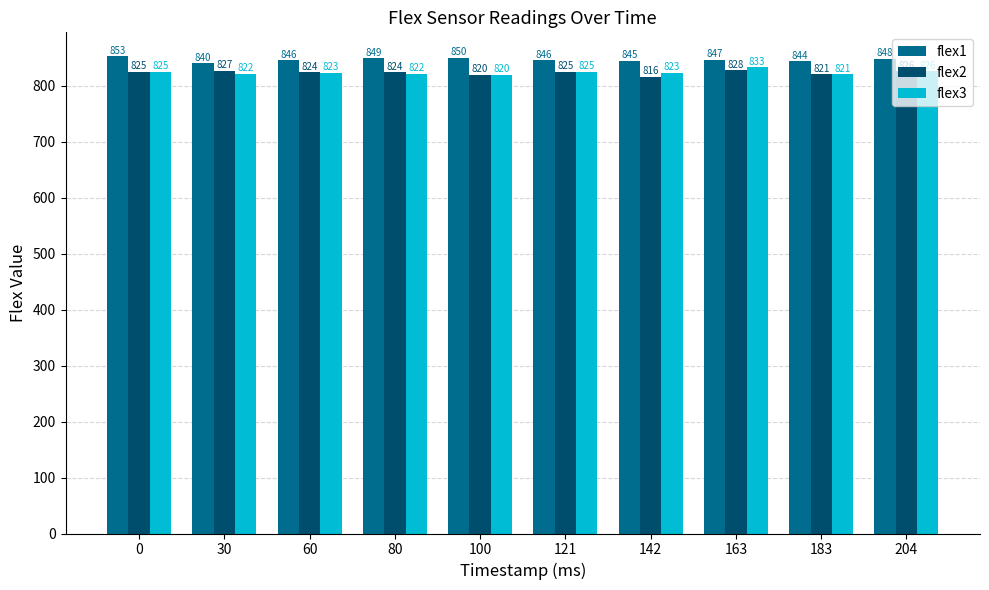

At which category is the sum across all series the highest?

163